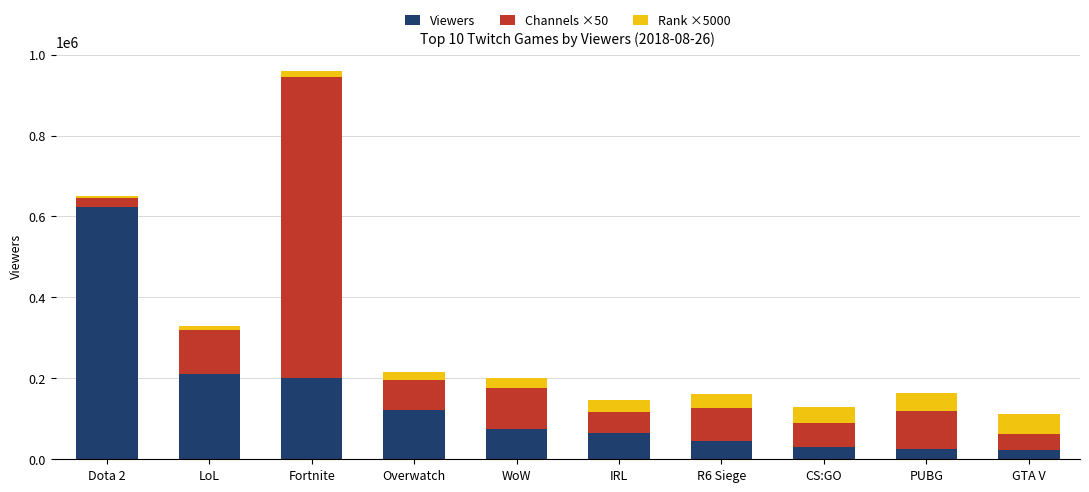

What are all the series names shown in the legend?

Viewers, Channels ×50, Rank ×5000